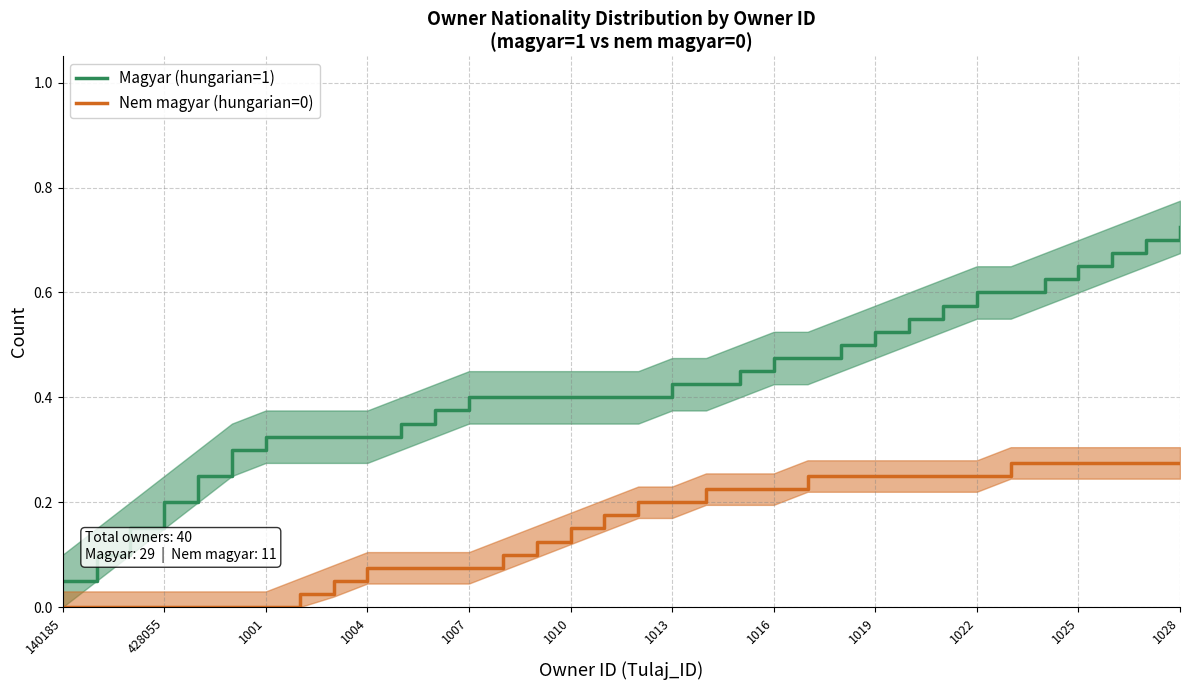

What is the highest value of the Magyar (hungarian=1) series?

0.7